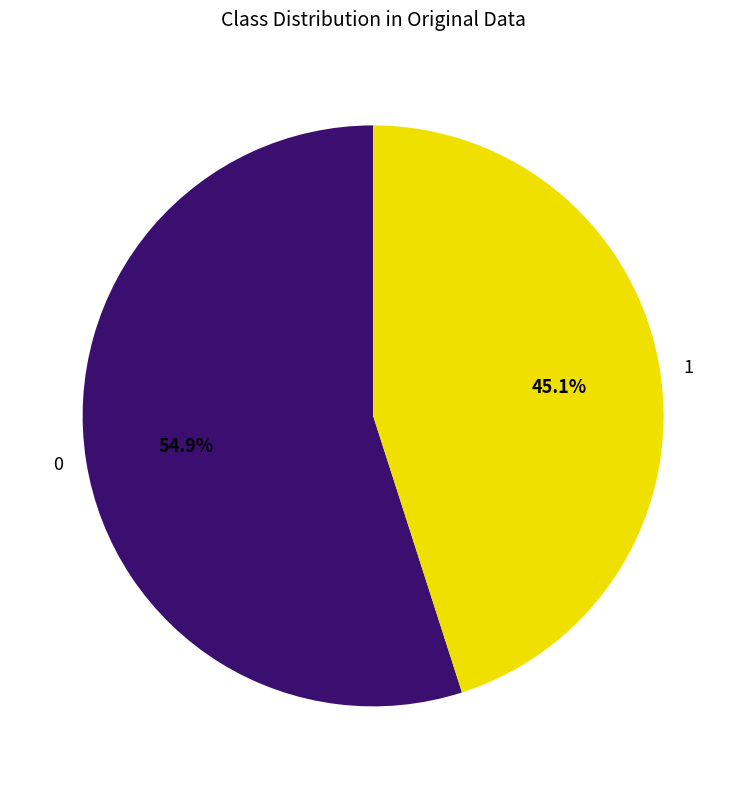

Count the number of slices in the pie.

2